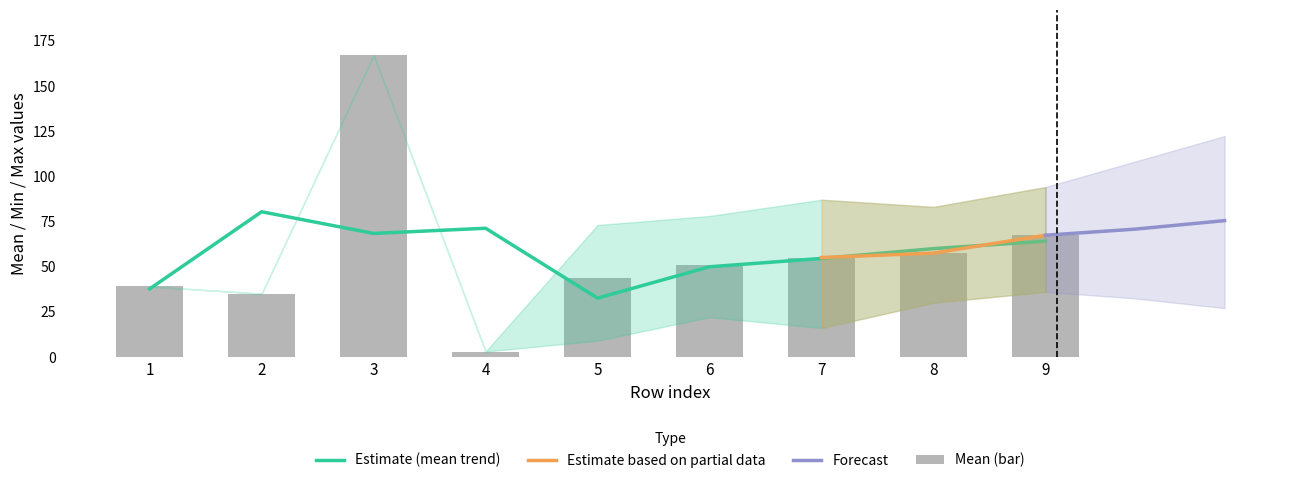

Between 3 and 6, which is larger?

3